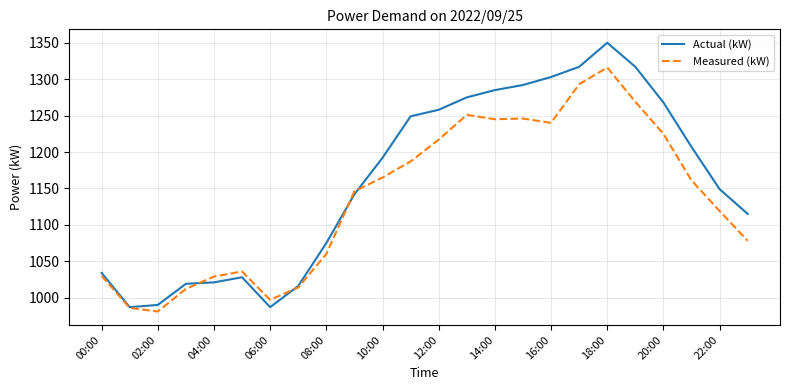

Which series has the largest total across all categories?

Actual (kW)